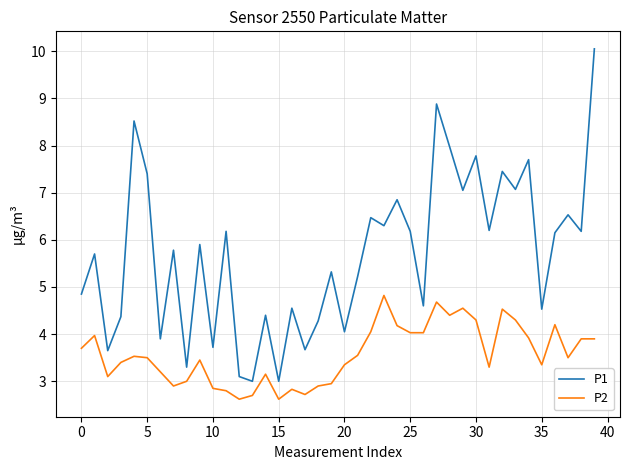

Rank the series by their average value, from lowest to highest.

P2, P1